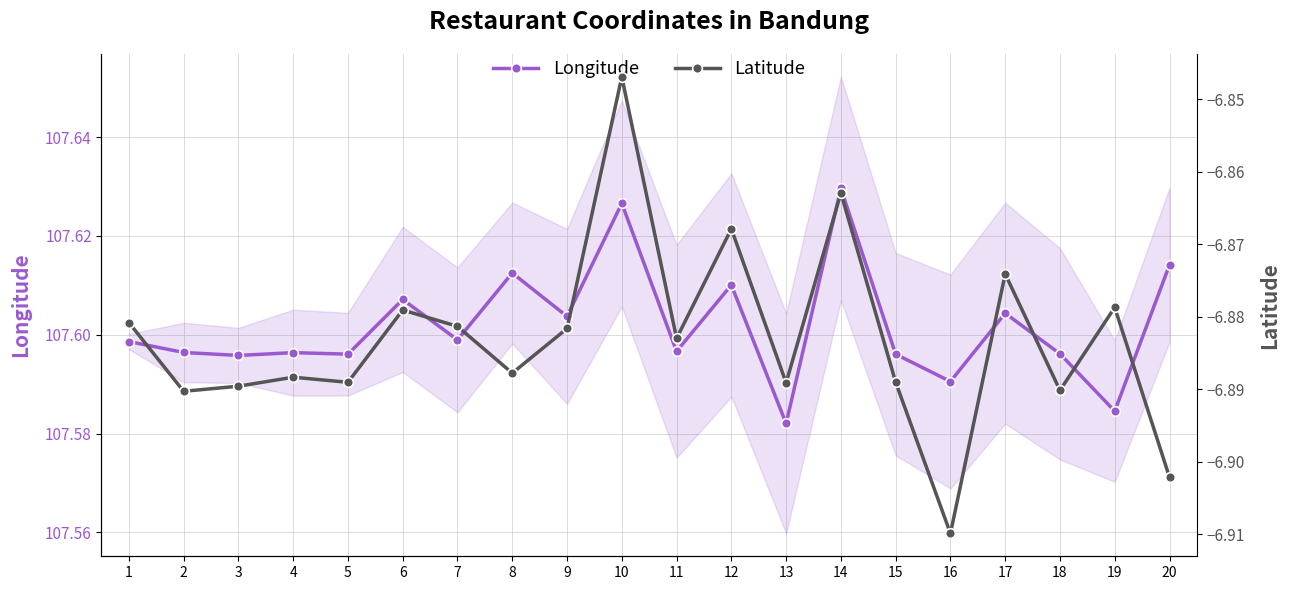

What are all the series names shown in the legend?

Longitude, Latitude